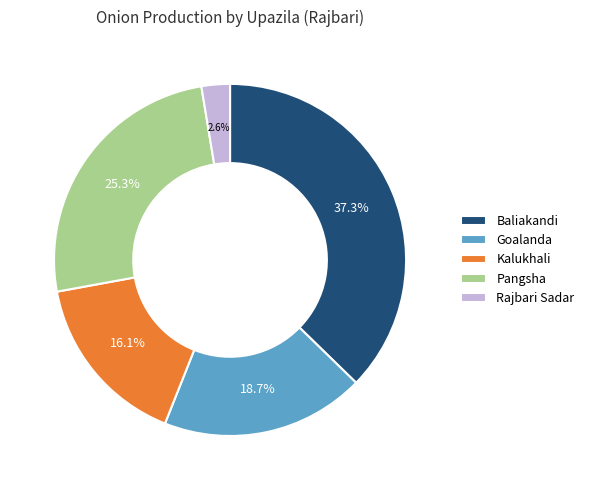

Count the number of slices in the pie.

5